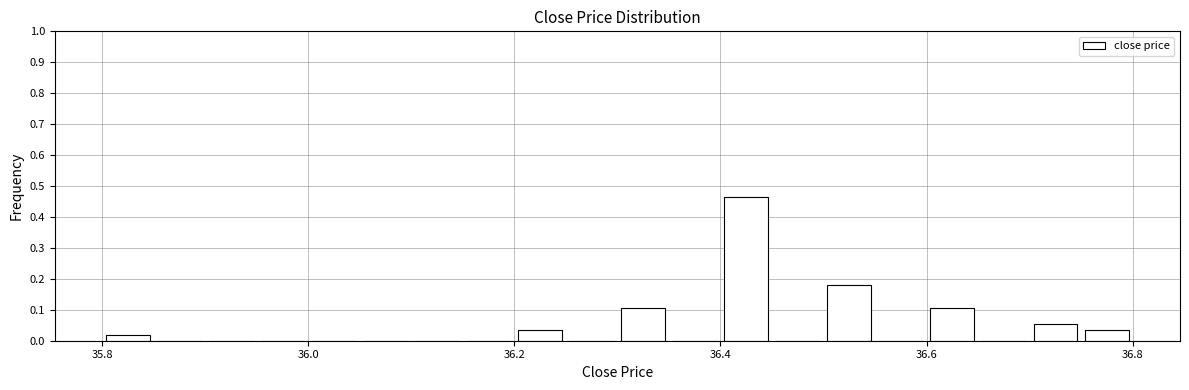

Around what value on the x-axis is the tallest bar? Give the approximate position of its centre, as read against the axis.

36.42